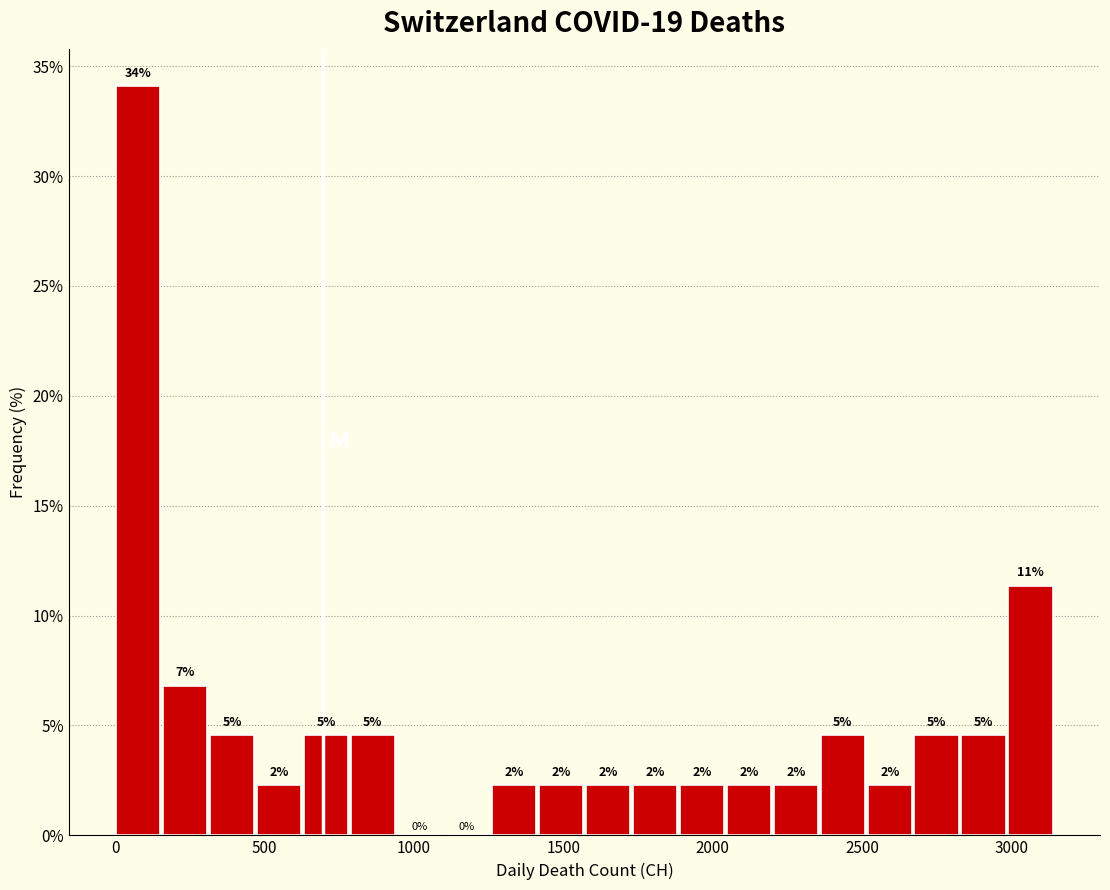

Read against the x-axis, roughly where is the centre of the tallest bar?

100